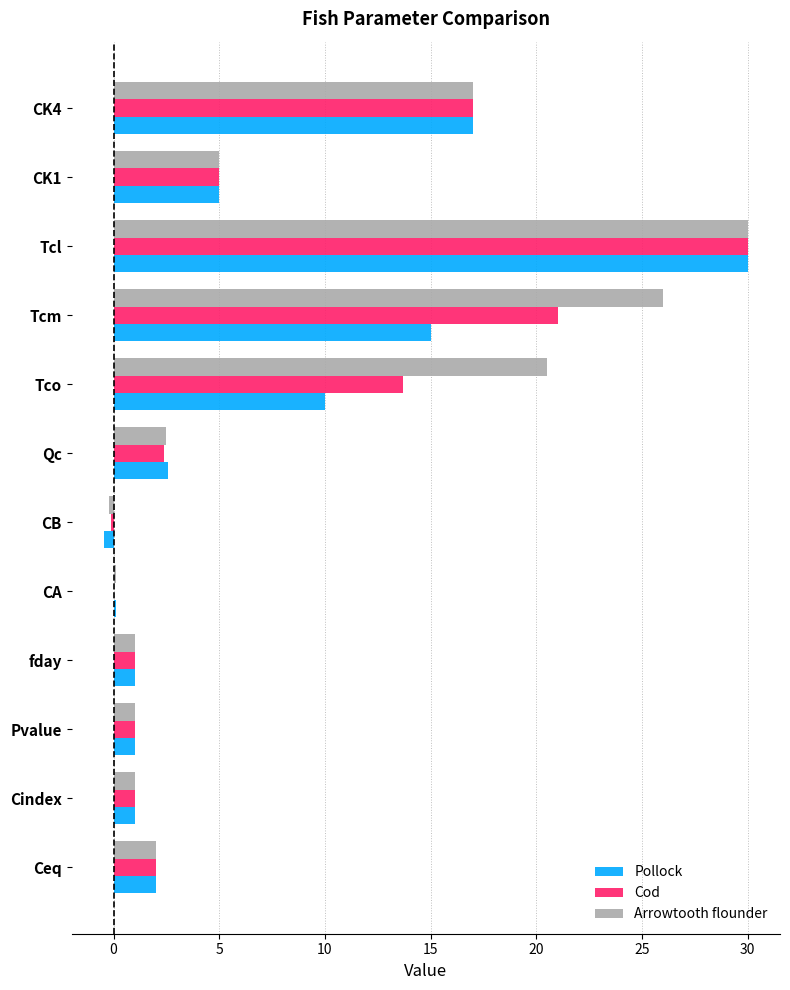

Which category has the highest value across all series?

Tcl